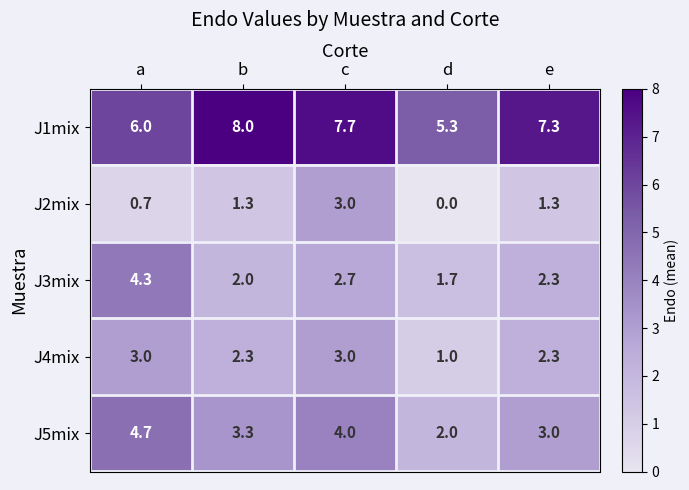

Where does the J4mix series first go above 2?

a